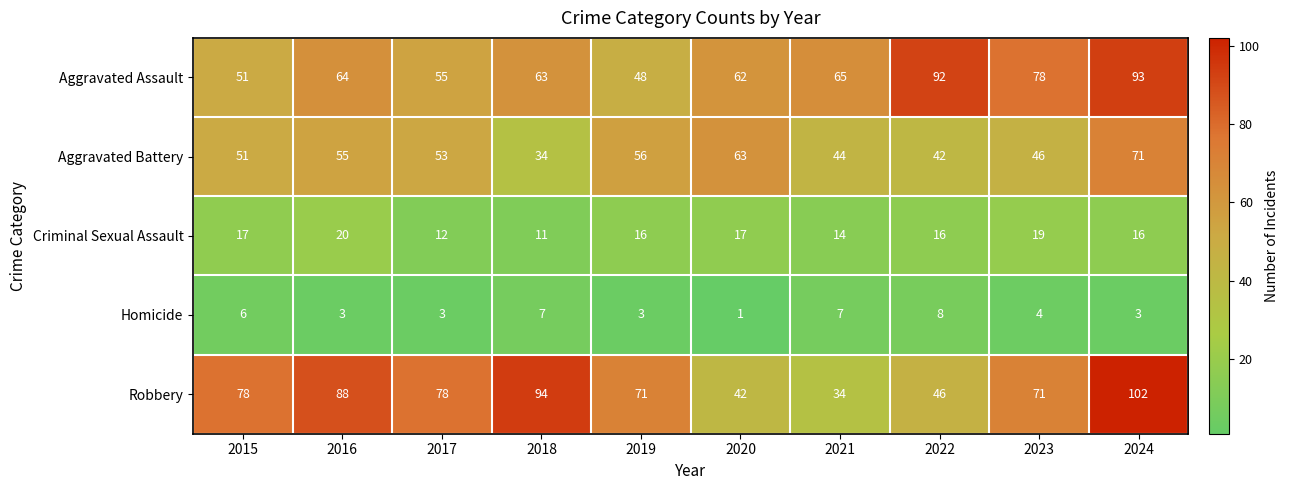

True or false: Aggravated Assault has a value of 119 at 2023.

False